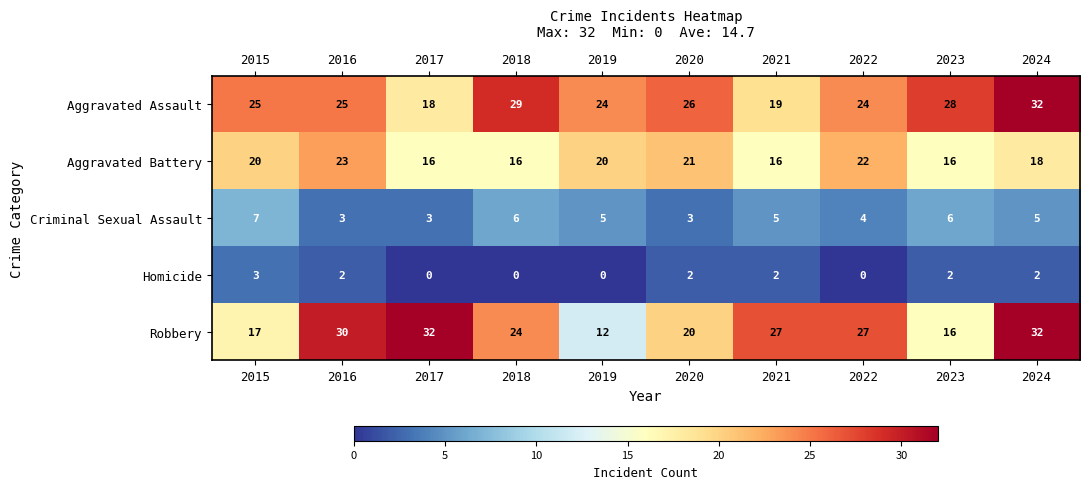

What is the total value across all series at 2022?

77